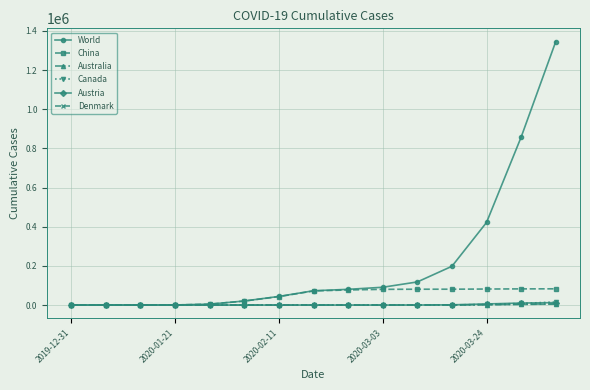

Which series has the largest total across all categories?

World